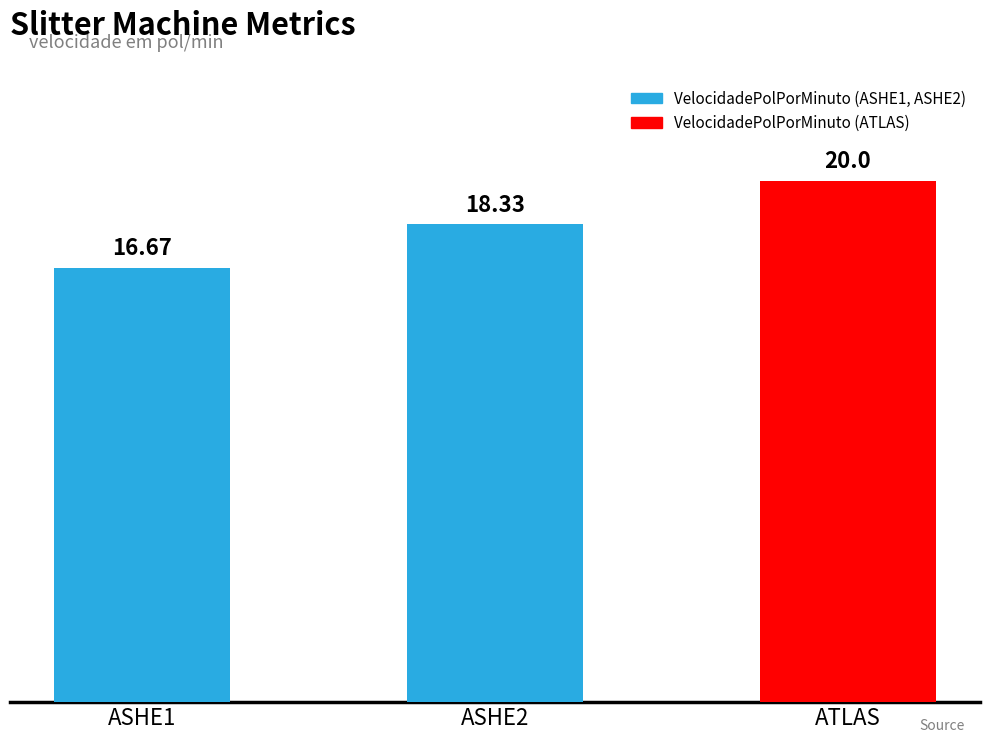

What is the average value?

18.3